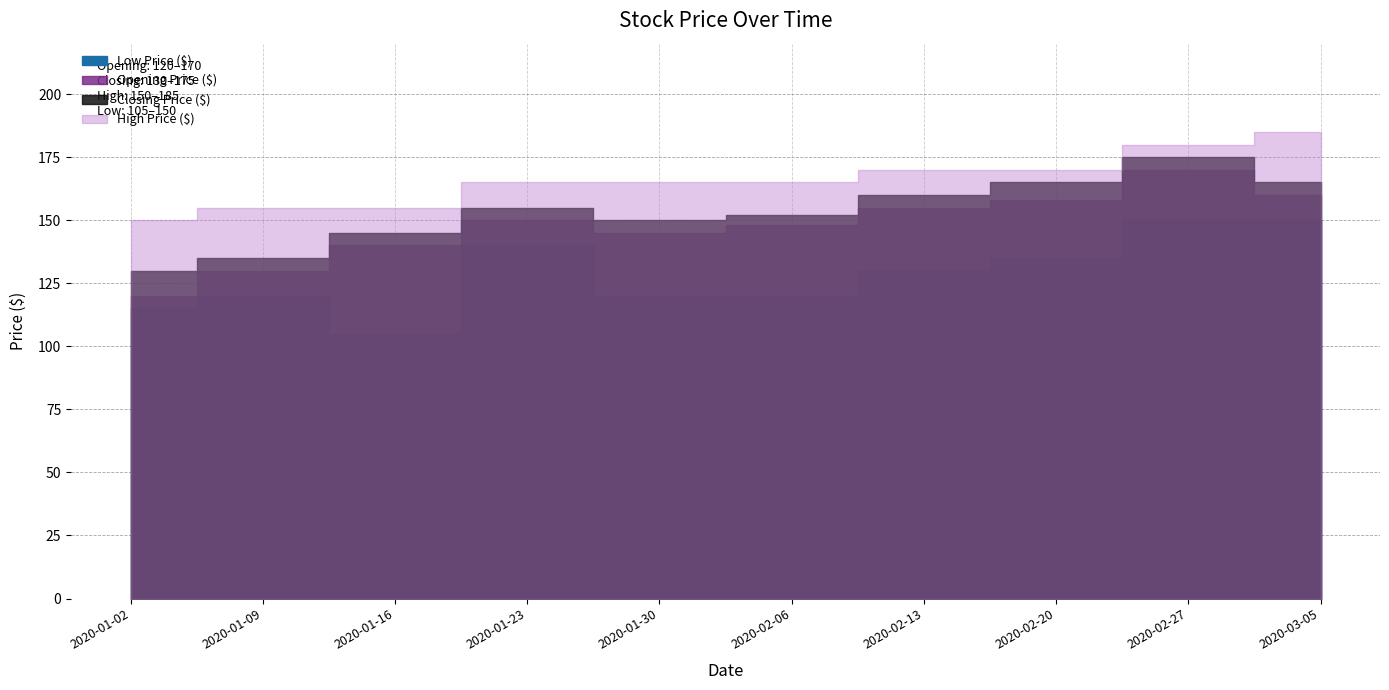

What value does the Closing Price ($) series have at 2020-01-23, to the nearest 5?

155